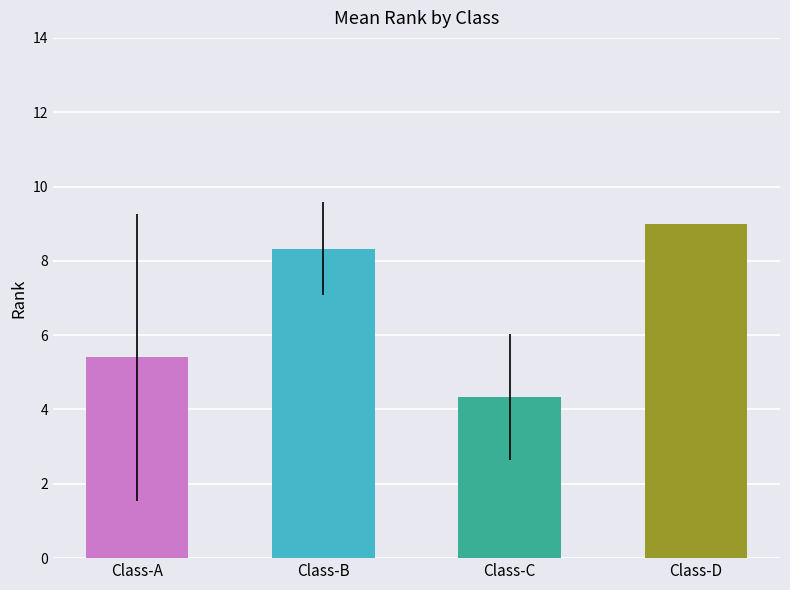

True or false: the data shows 9.0 at Class-D.

True